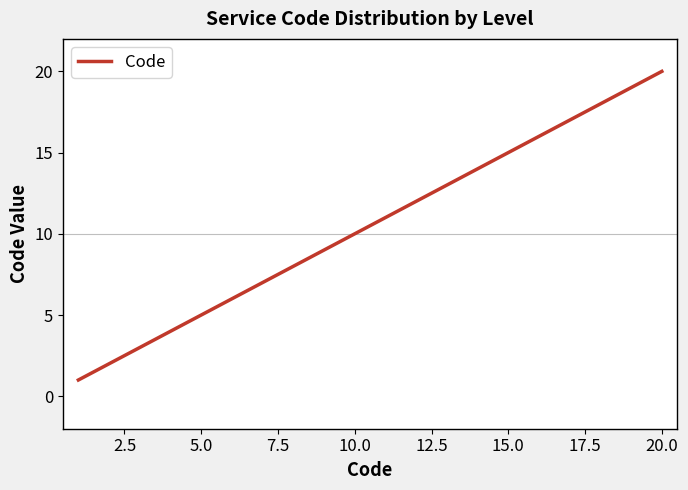

What is the difference between the maximum and minimum values?

19.0